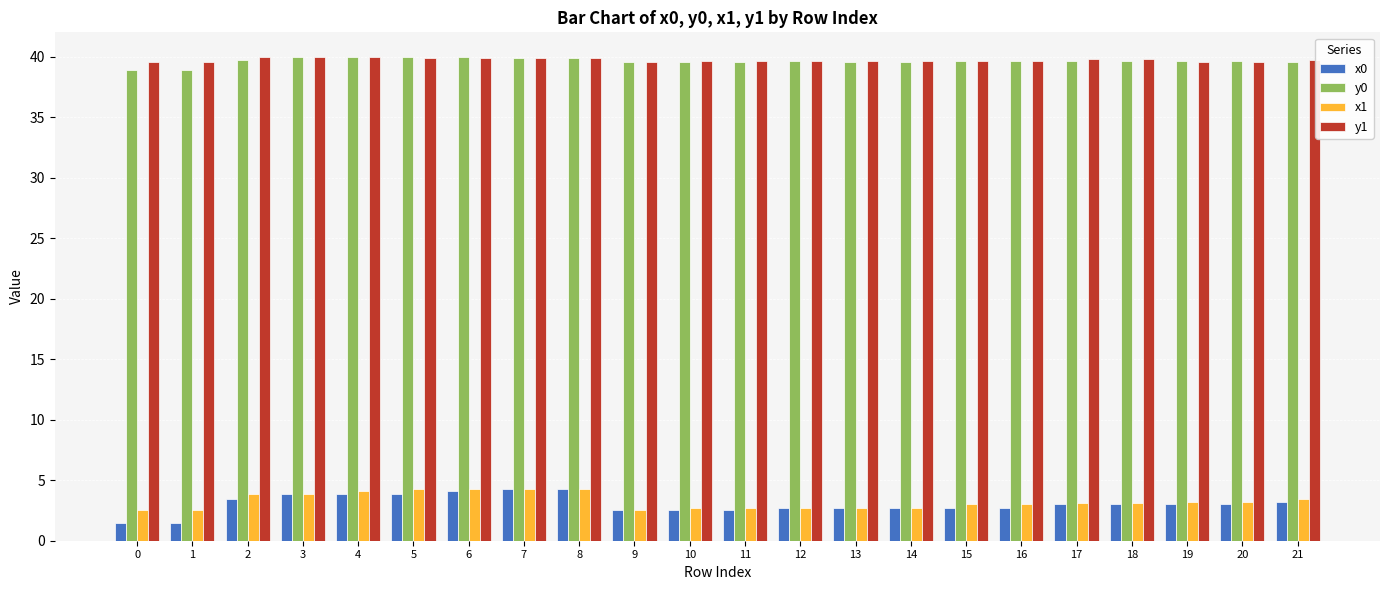

The y0 series shows 39.7 at 12. True or false?

True